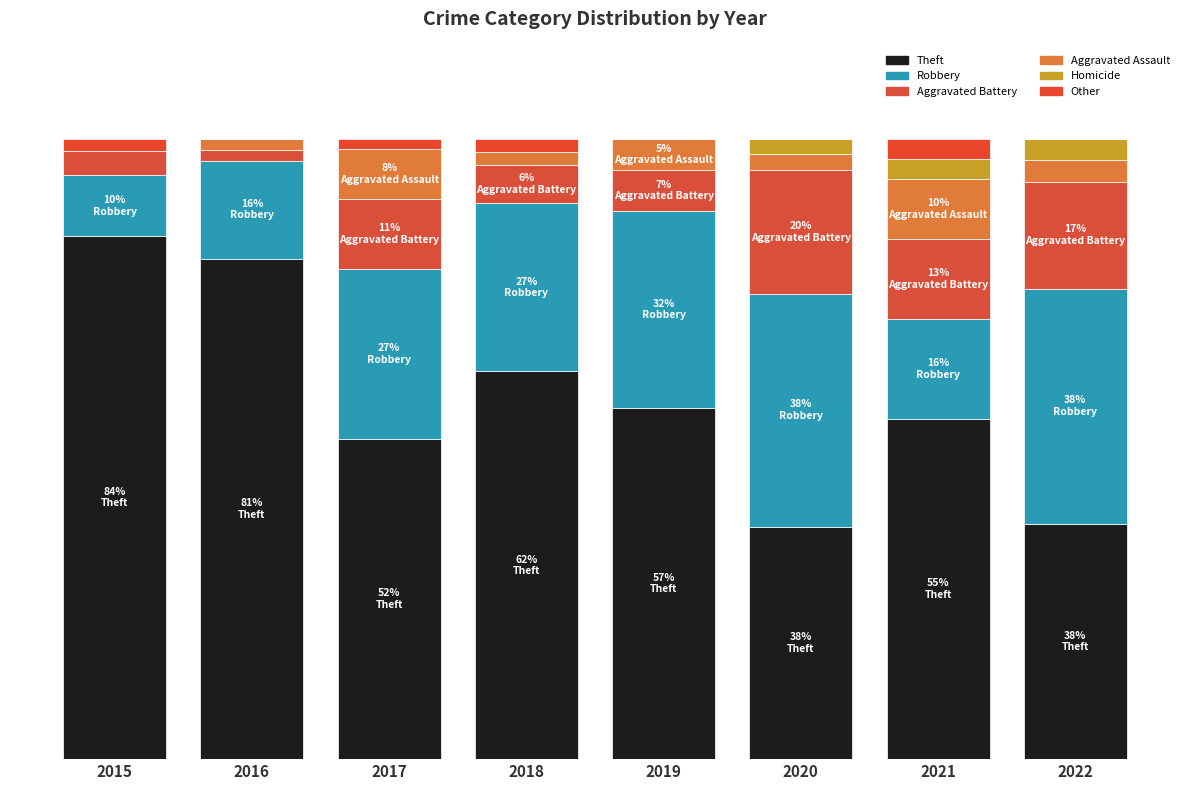

Does the chart contain stacked bars?

Yes